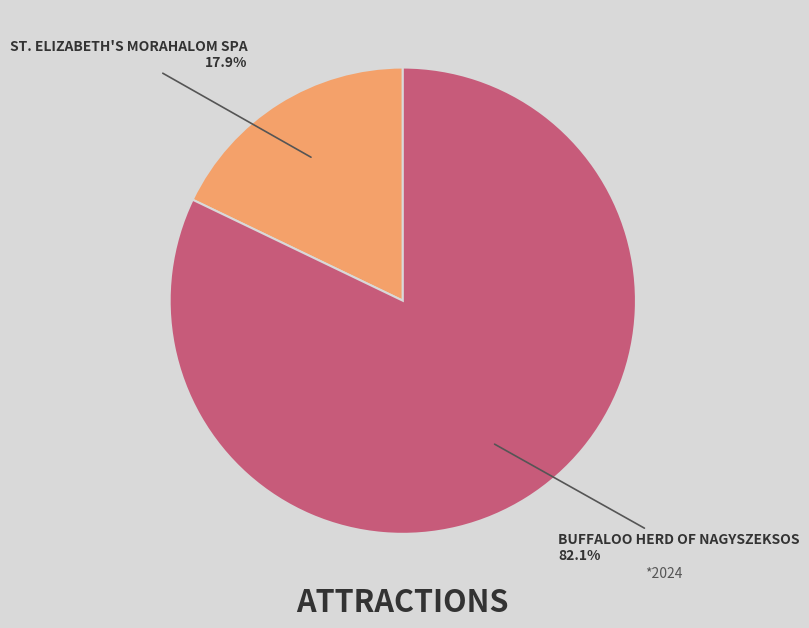

Is there a majority slice in this chart?

Yes